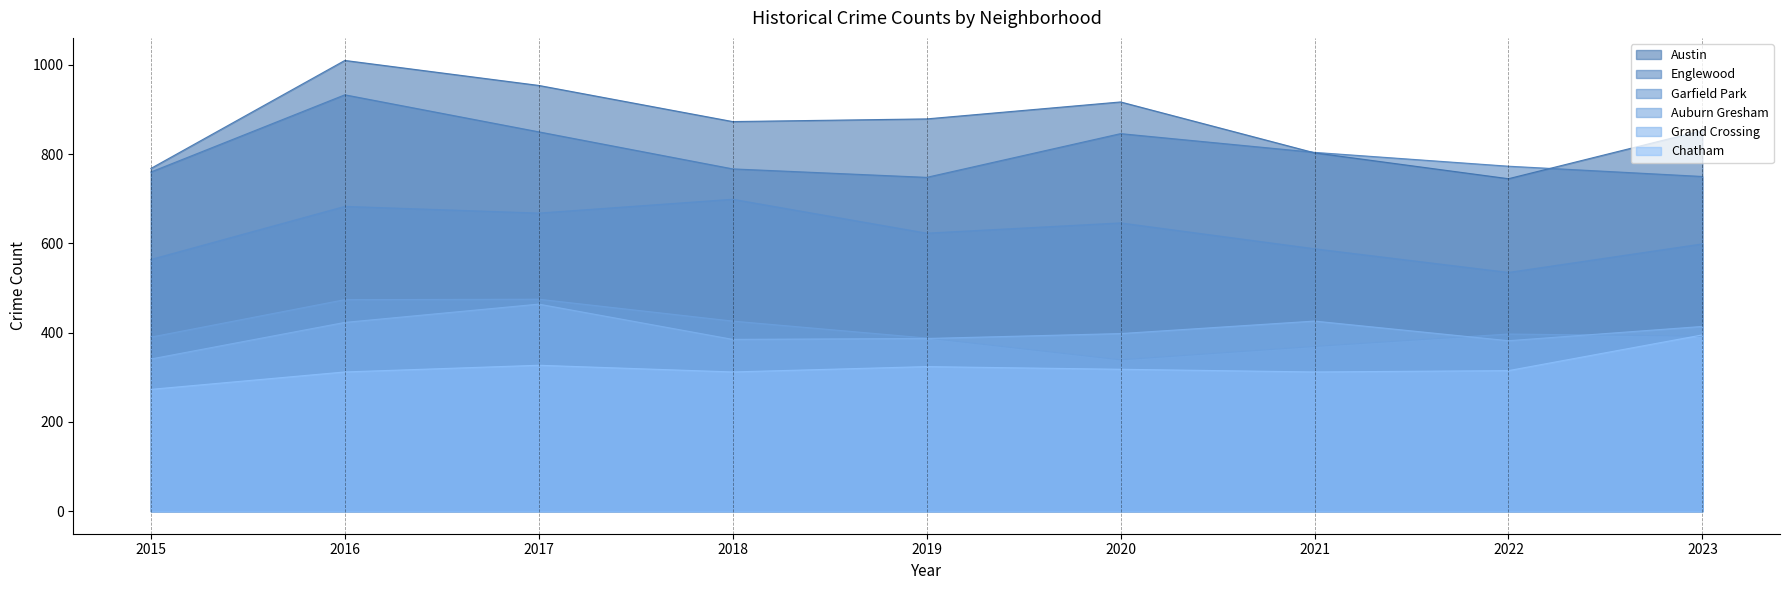

What is the difference between the maximum and minimum values in the Chatham series?

122